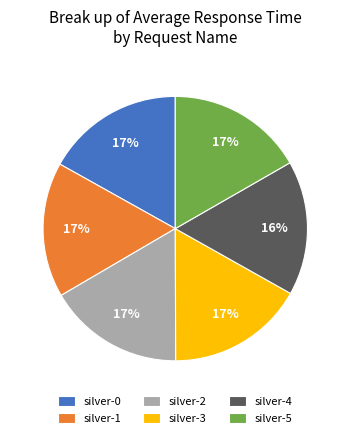

Is it true that silver-0 is 23% of the pie?

False